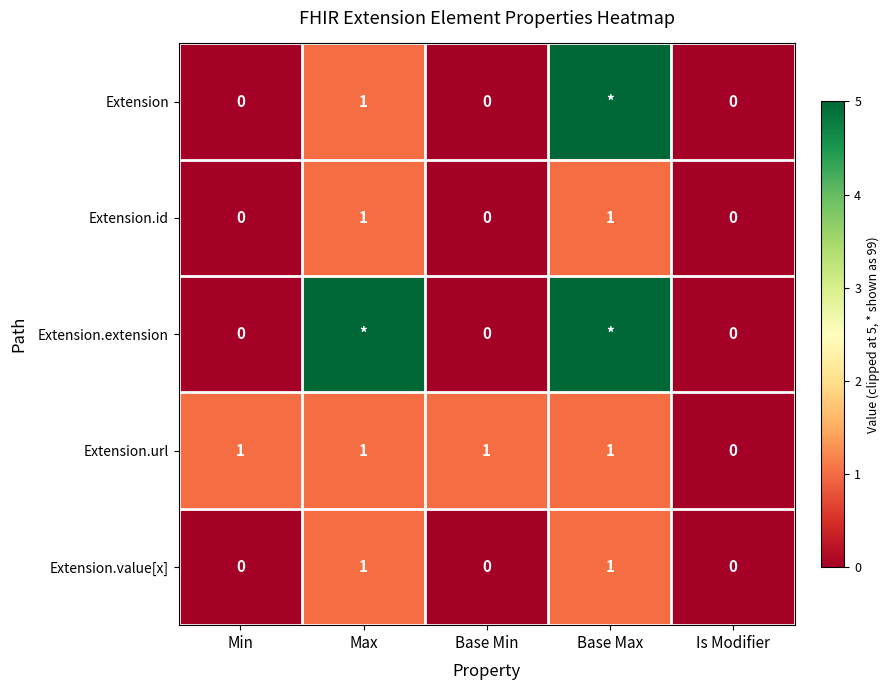

How many Extension.id values are between 0 and 1?

5